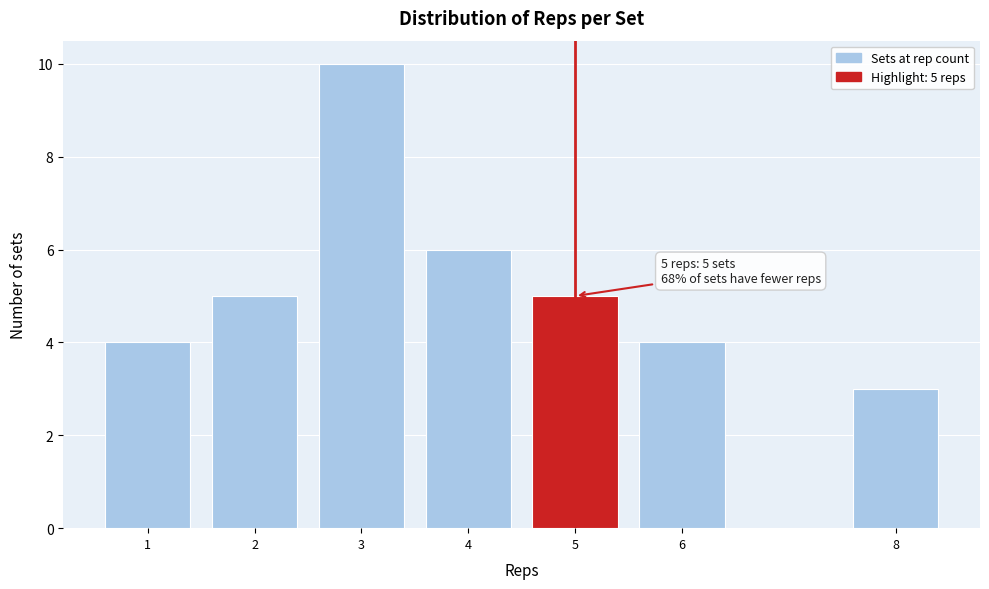

Reading left to right, extract all data points from this chart.

4	5	10	6	5	4	3